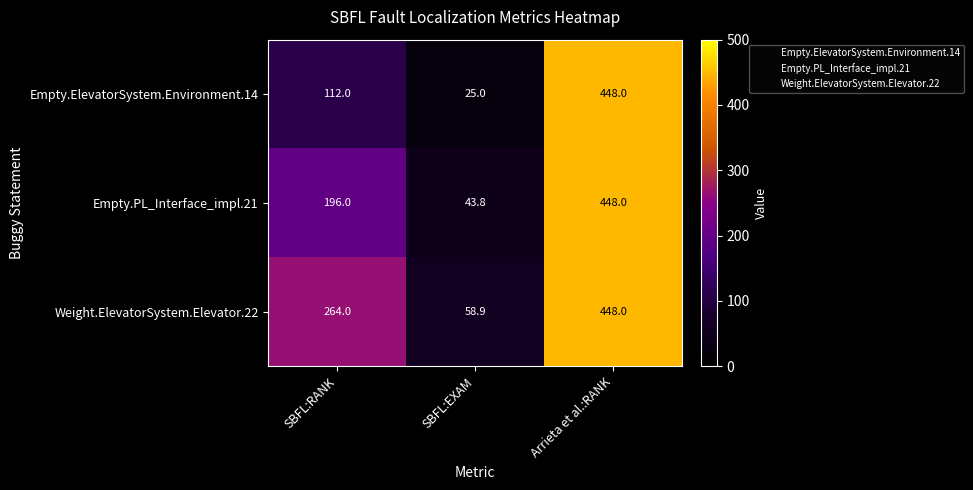

The Weight.ElevatorSystem.Elevator.22 series shows 97.5 at SBFL:EXAM. True or false?

False